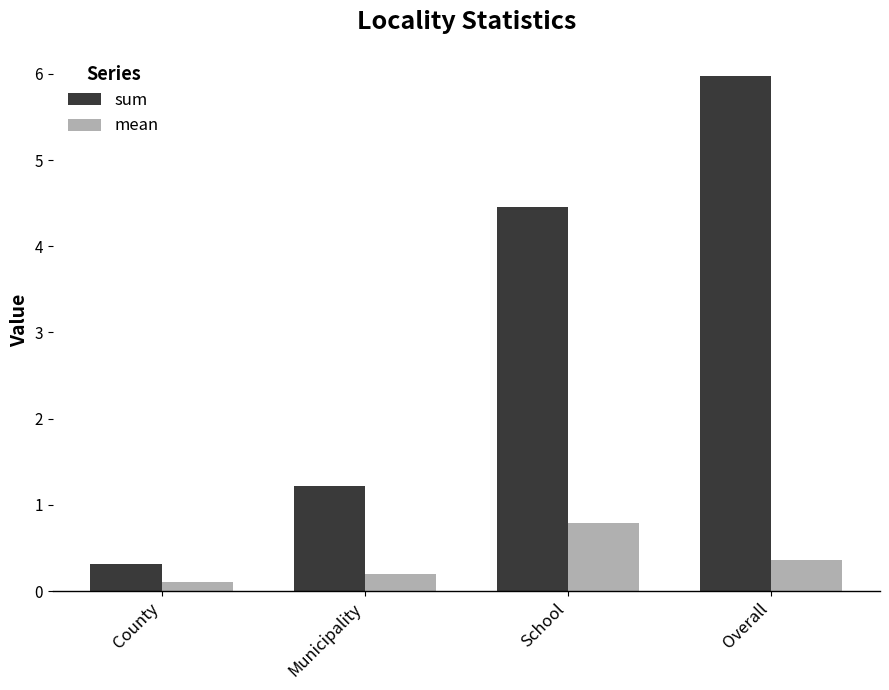

Is it true that sum equals 1.2 at Municipality?

True